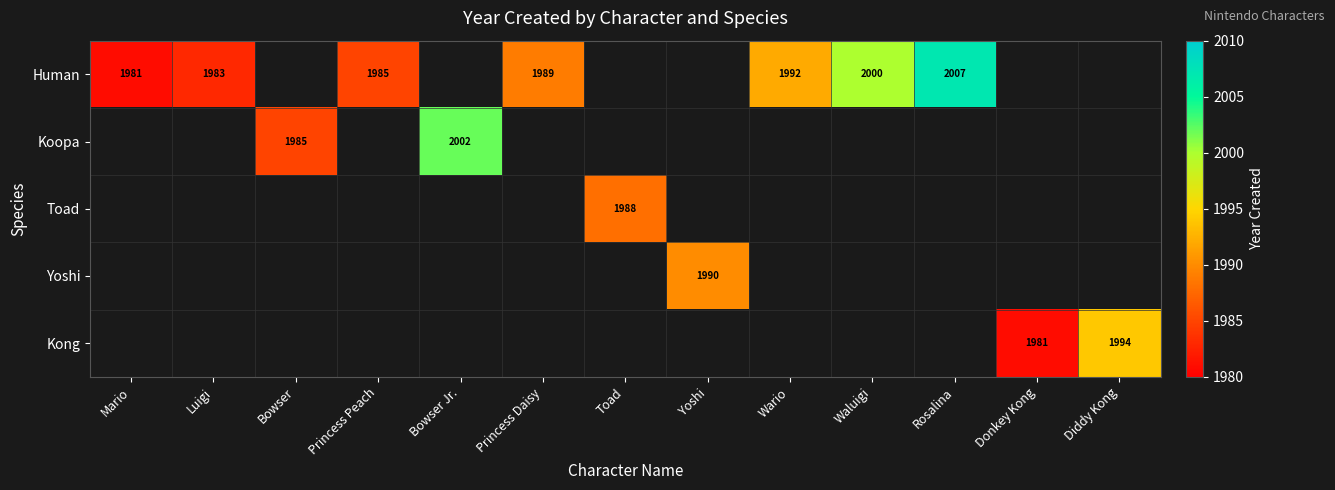

Is it true that Human equals 459 at Wario?

False